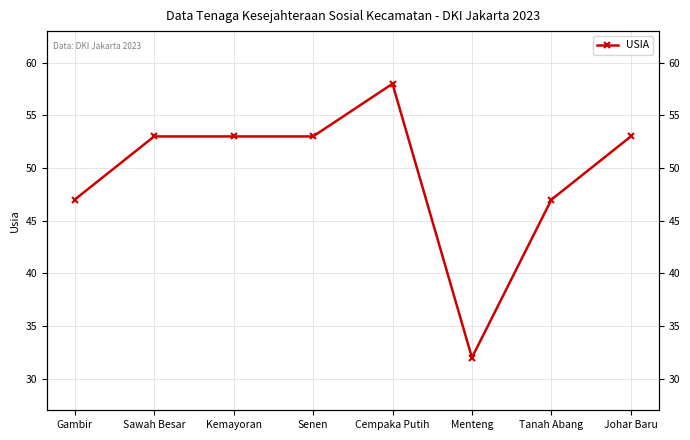

What is the average value?

50